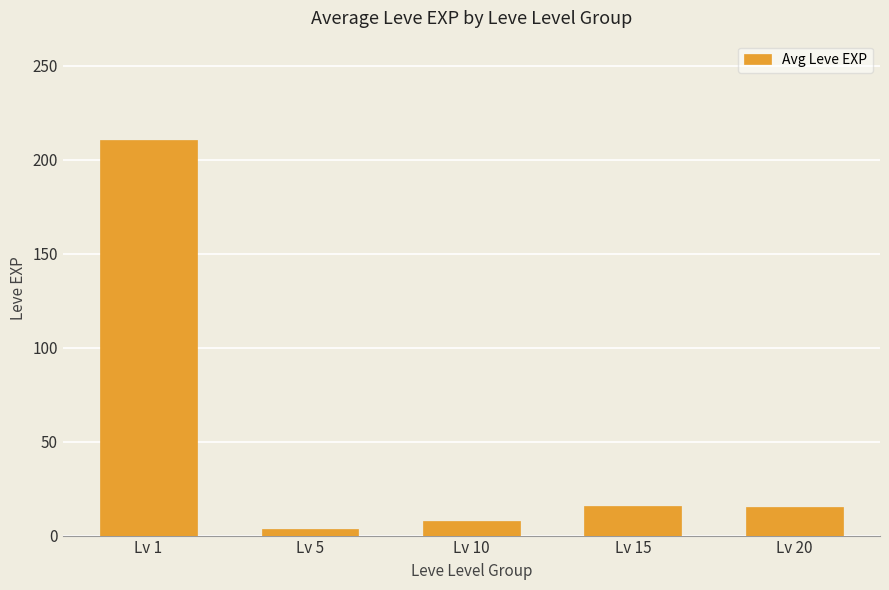

The value at Lv 15 is 27.2. True or false?

False